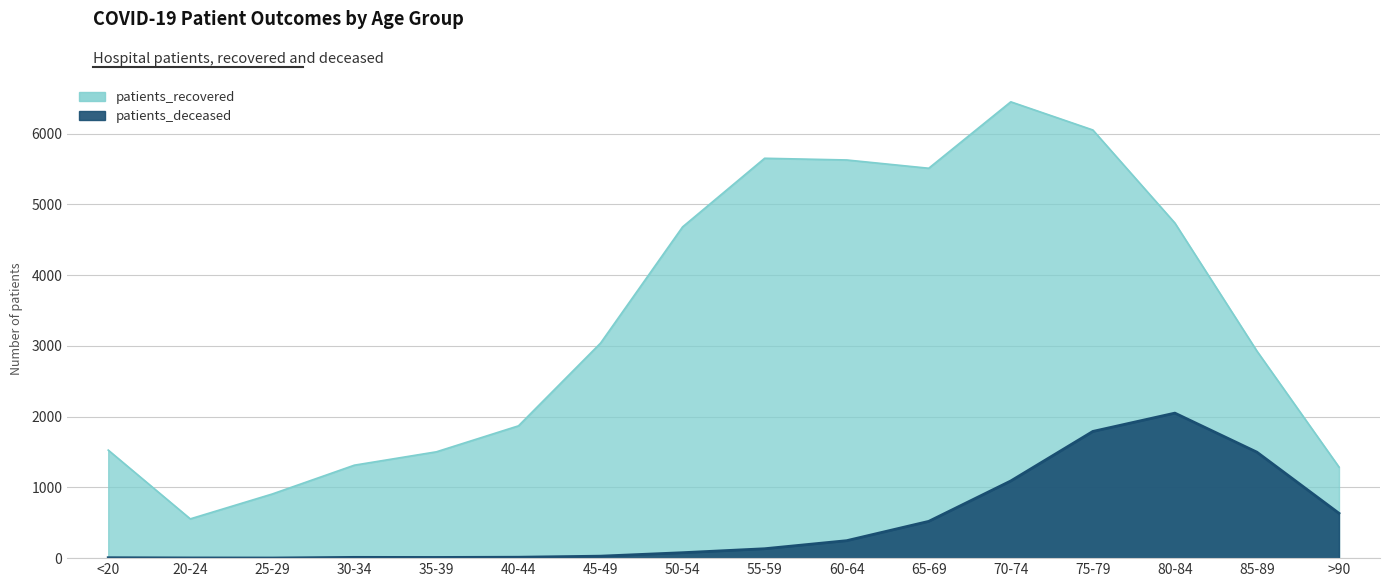

Between 70-74 and >90, which is larger?

70-74